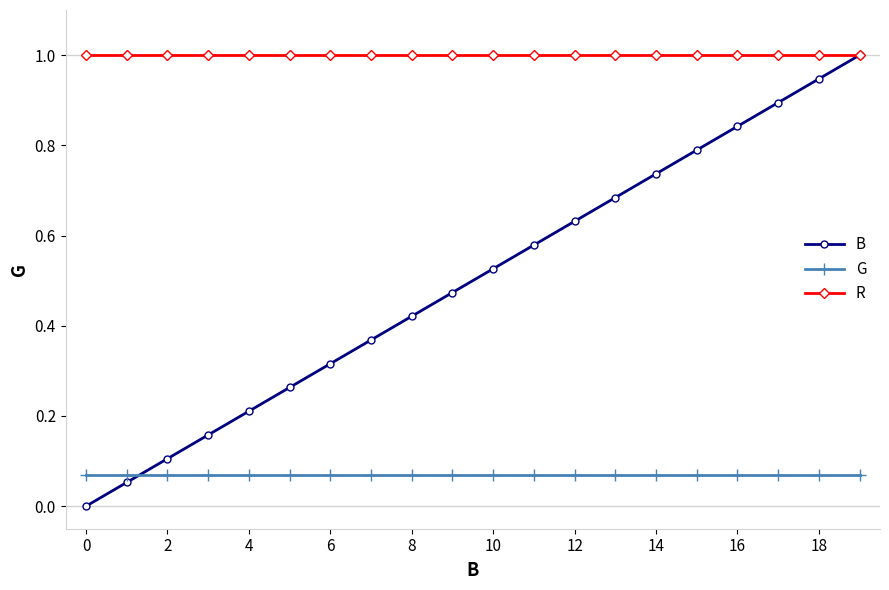

List the series in order of their overall mean, highest first.

R, B, G